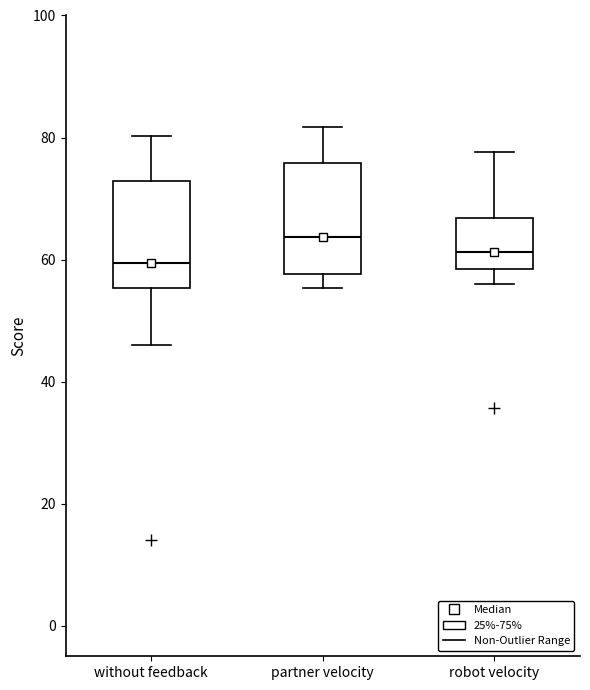

Where does the median line of the box for without feedback sit on the y-axis? The values are not printed on the chart, so give them approximately, as read against the axis.

60